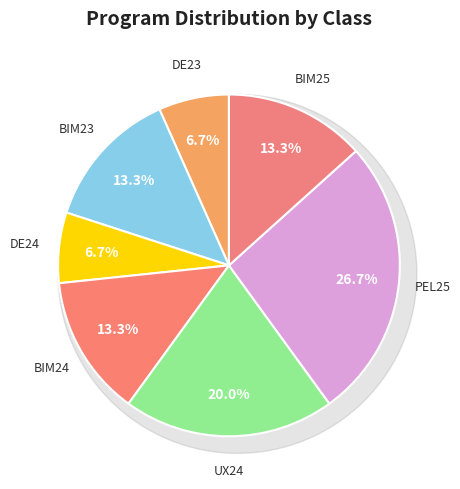

To the nearest percent, what is the average slice percentage?

14%